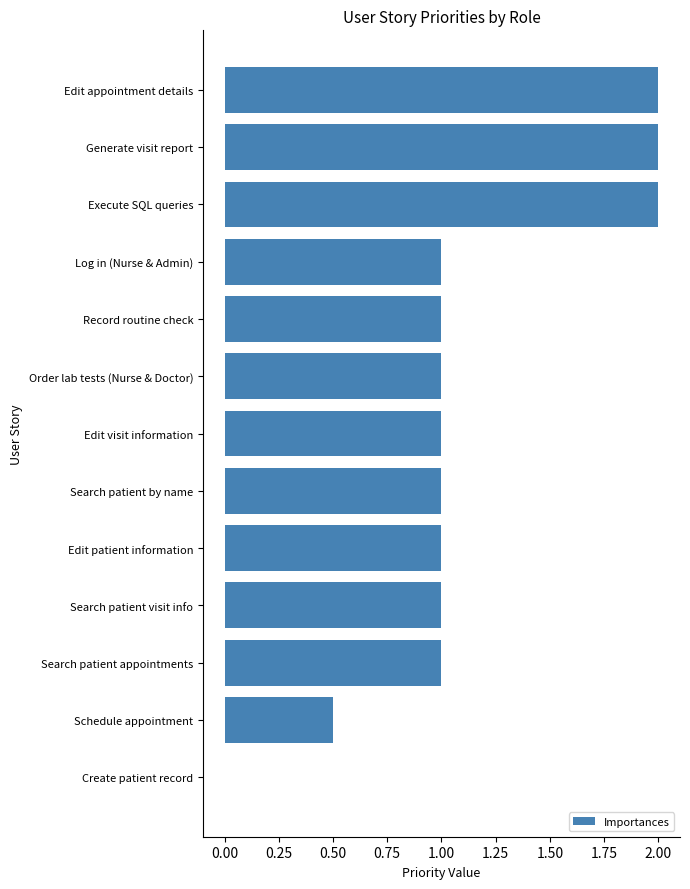

What is the greatest value displayed?

2.0